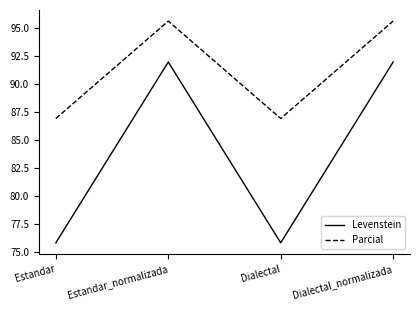

Where is the first local maximum for Parcial?

Estandar_normalizada